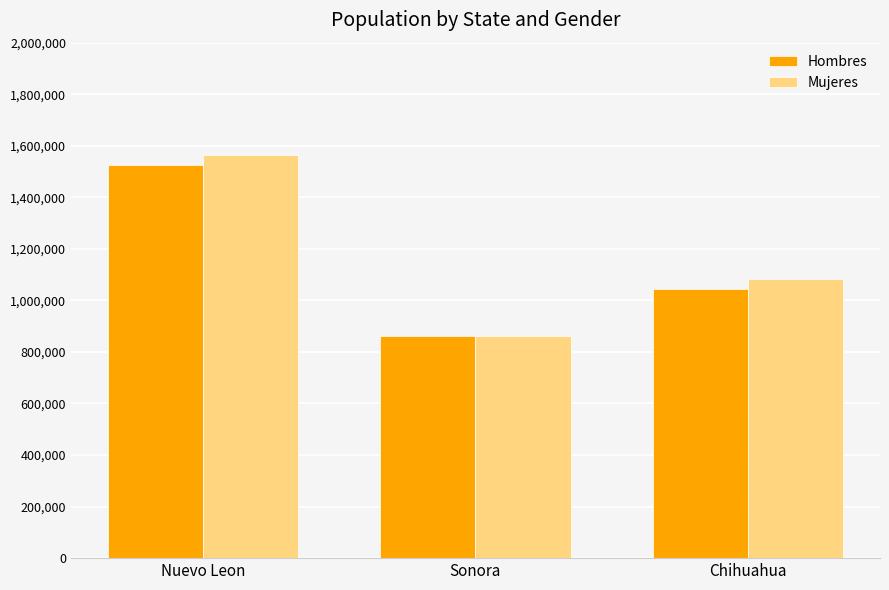

Is it true that Mujeres equals 580522 at Sonora?

False